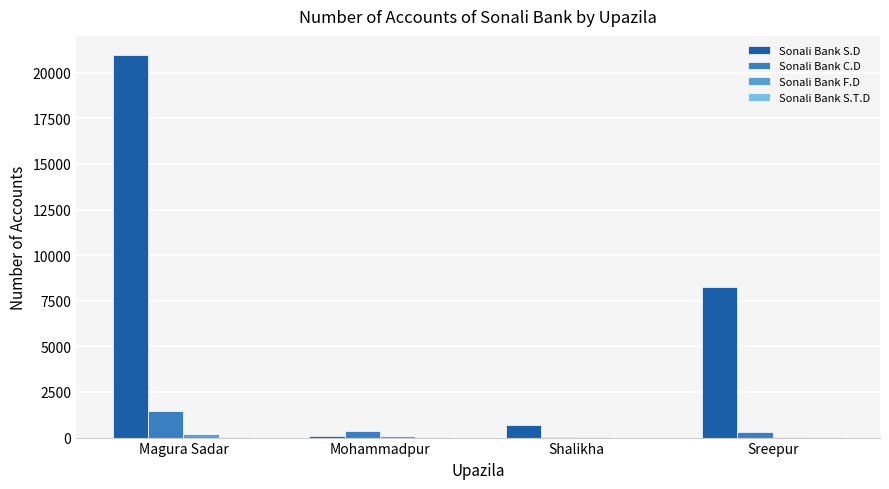

Which series changed the most between Magura Sadar and Sreepur?

Sonali Bank S.D